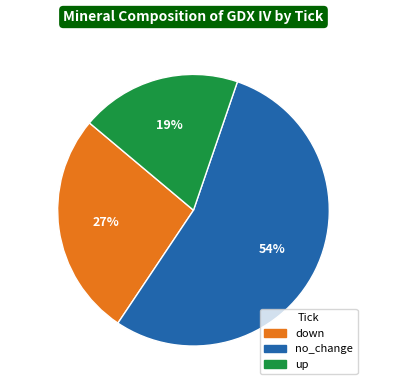

True or false: no_change accounts for 28% of the total.

False